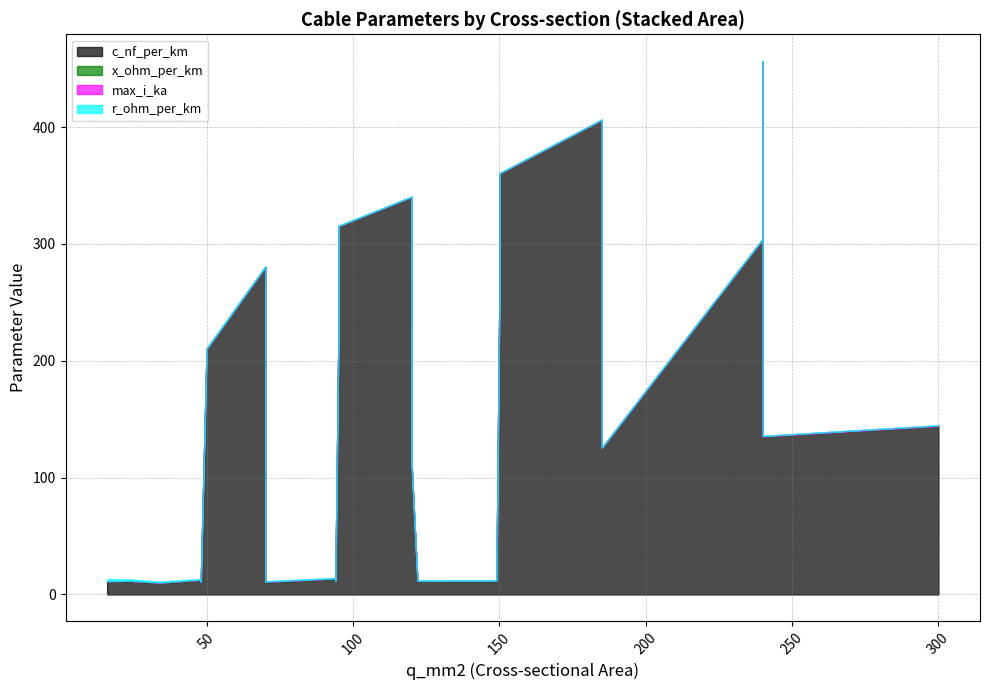

What is the highest value of the c_nf_per_km series?

456.0